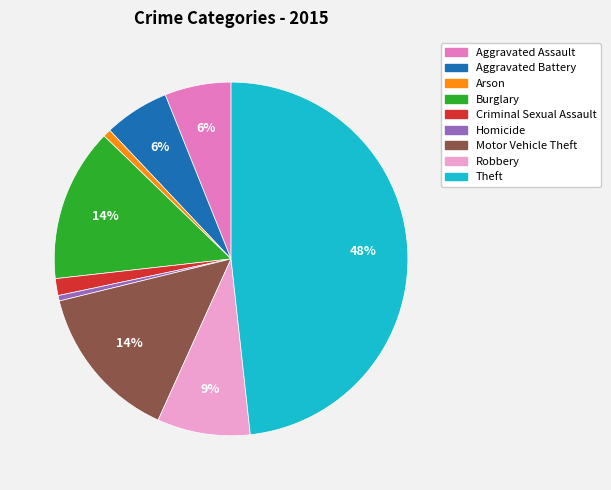

The Criminal Sexual Assault slice represents 16% of the pie. True or false?

False